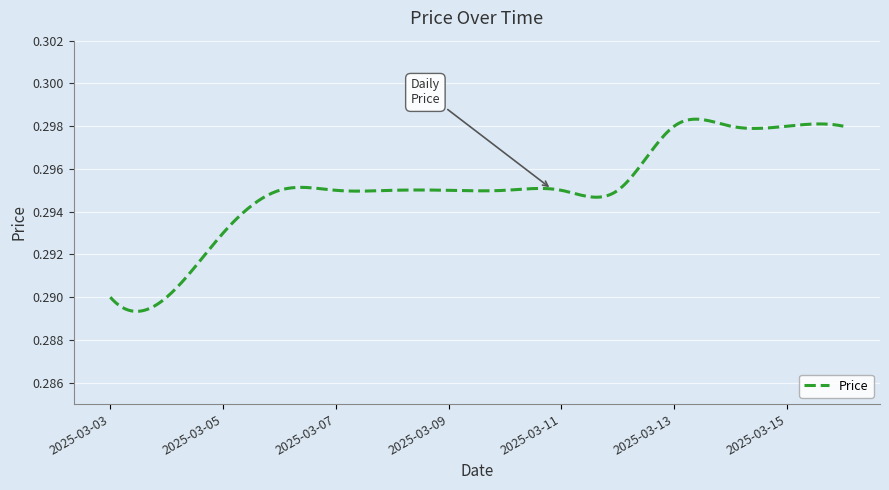

Does the chart display data point markers on the line(s)?

No